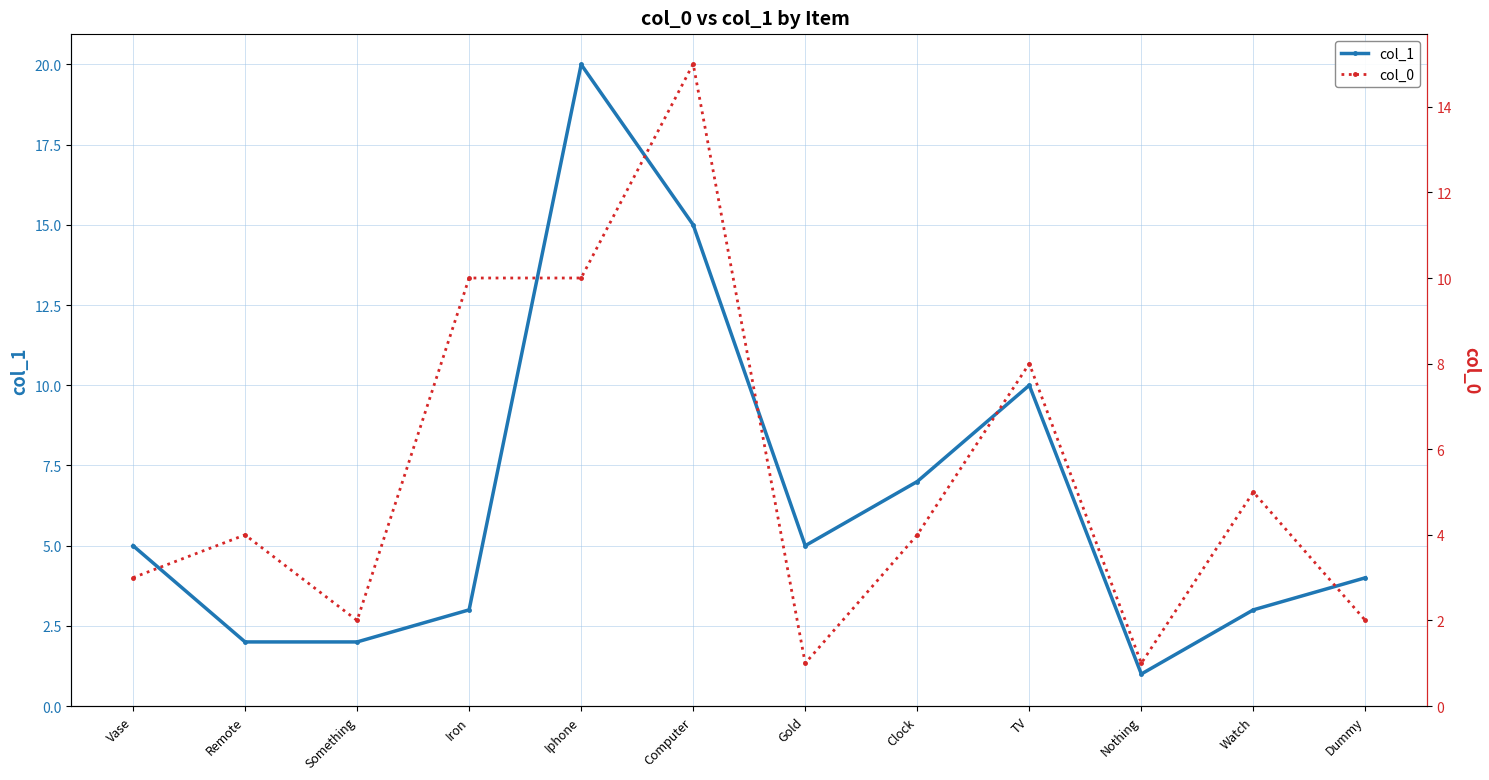

What is the value of the col_0 point at the 5th from the left?

10